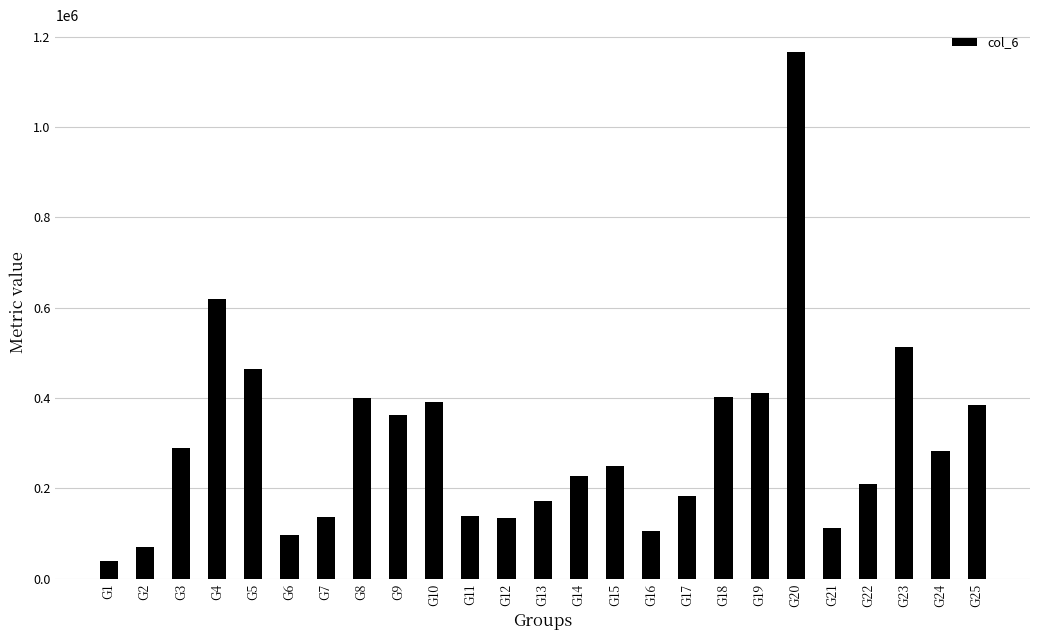

What is the value of the 24th bar from the left?

281725